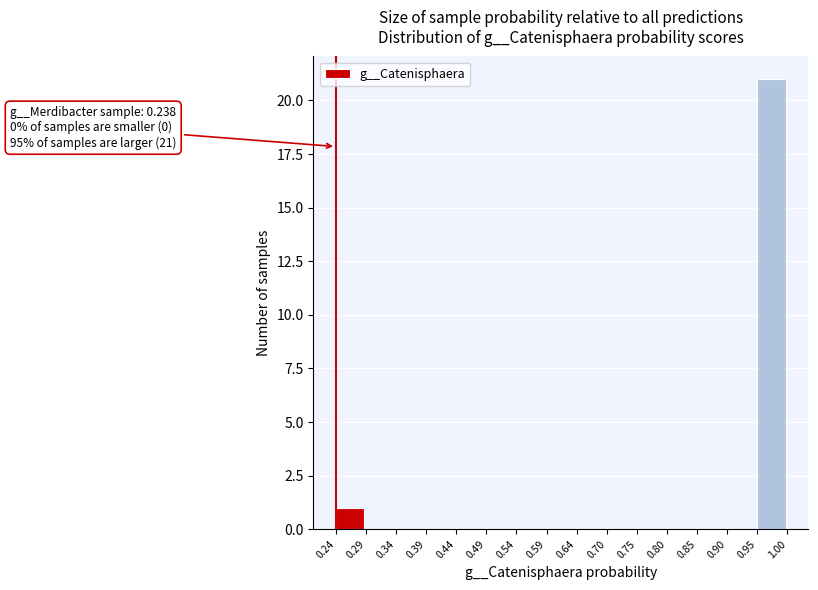

Which range on the x-axis has the tallest bar?

0.95 to 1.00